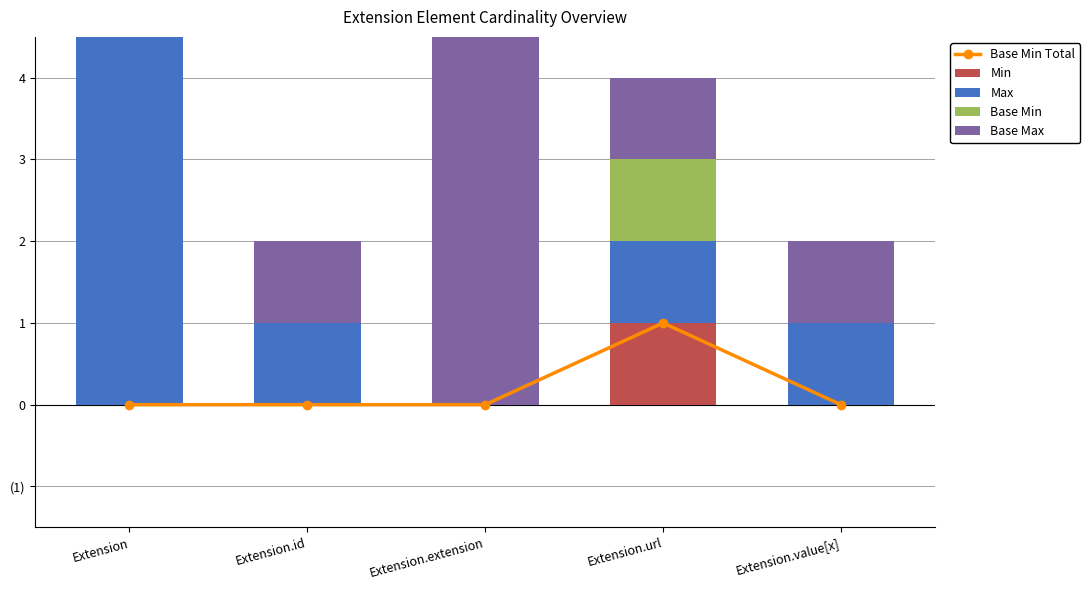

Which label corresponds to the largest value in the chart?

Extension